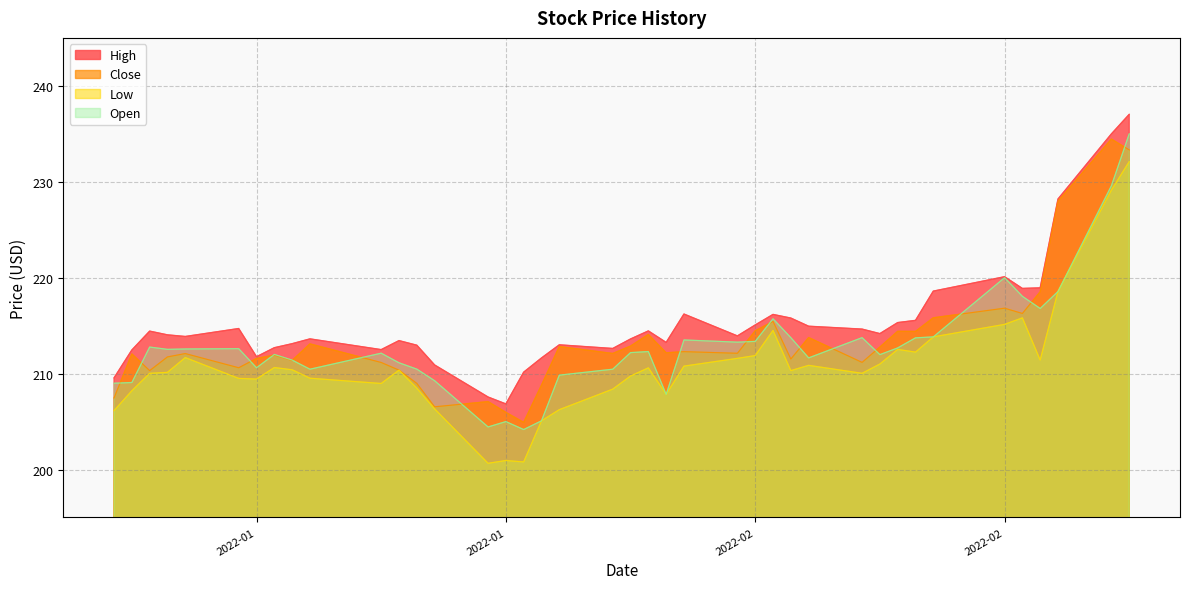

Which series changed the most between 2022-01-07 and 2022-01-18?

Low